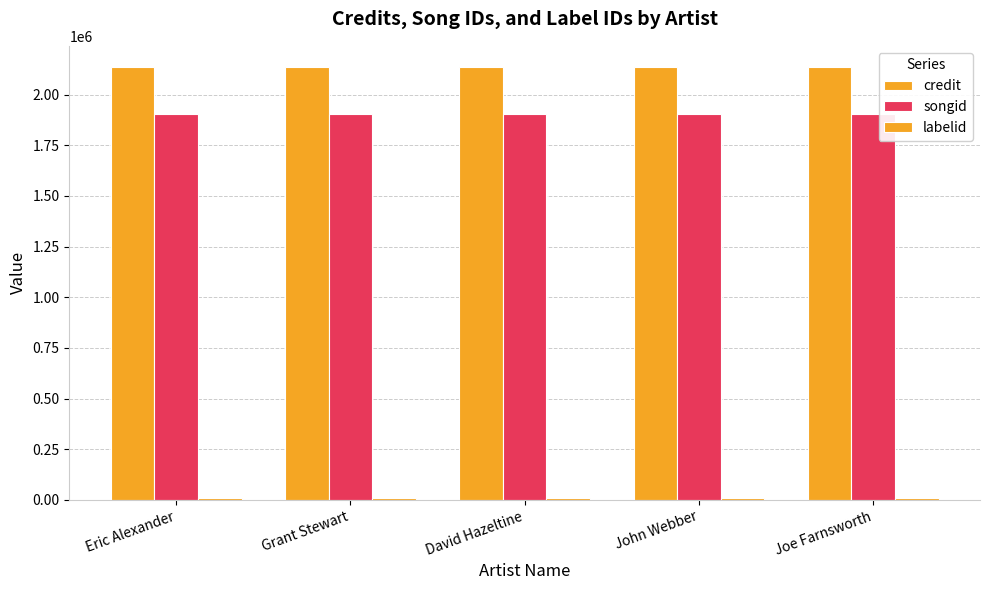

Count the number of categories in the chart.

5